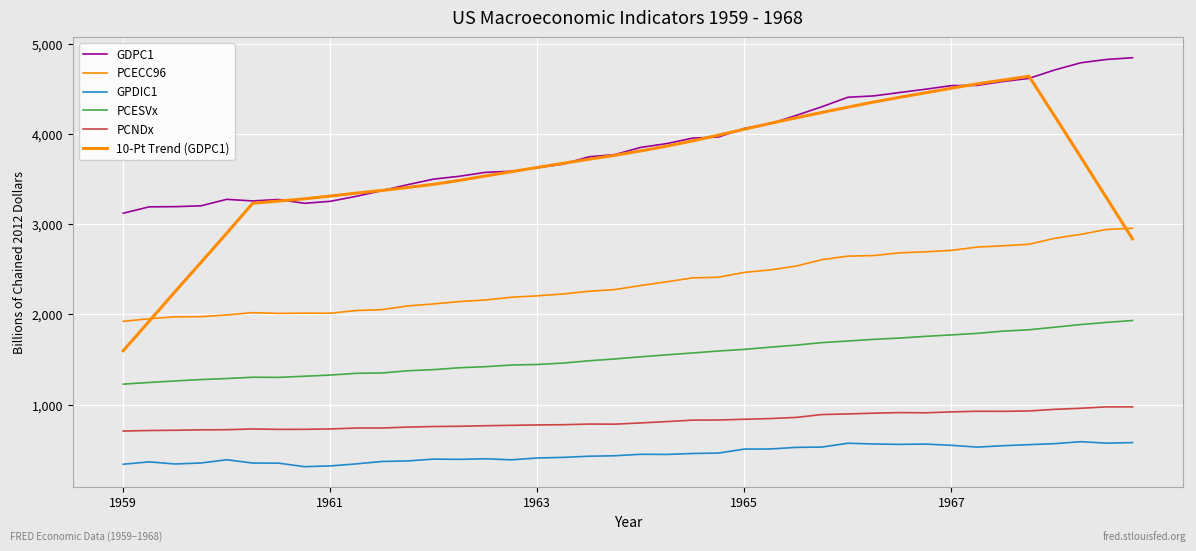

Does the chart display data point markers on the line(s)?

No